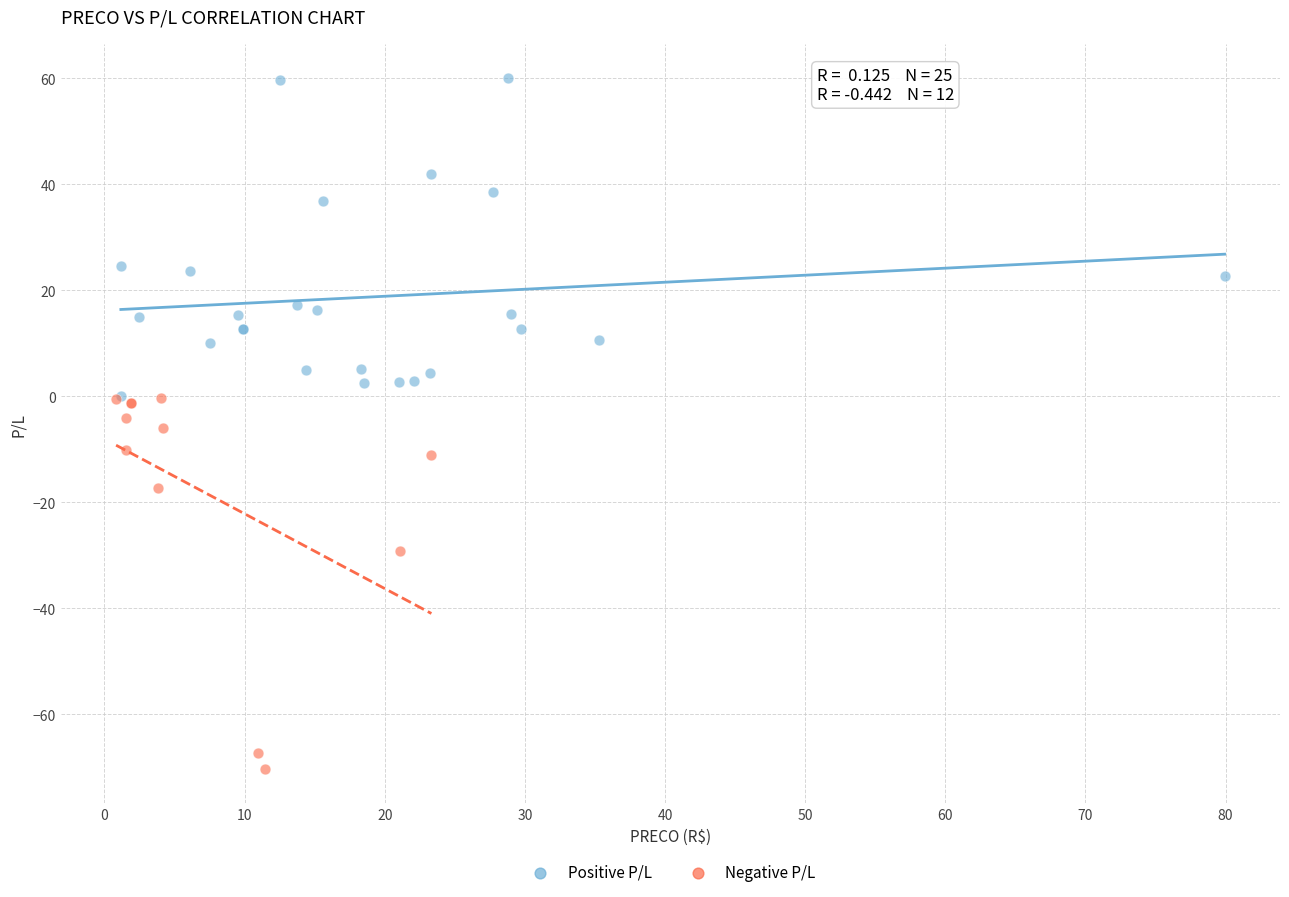

Which series reaches the maximum Y coordinate?

Positive P/L